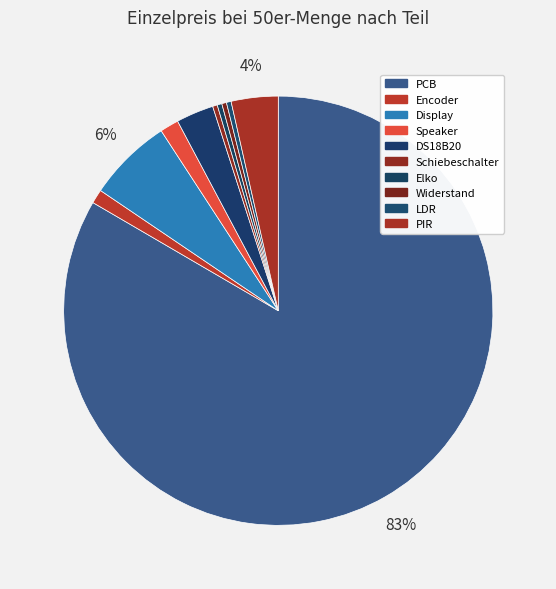

What is the smallest slice in the pie chart?

Schiebeschalter